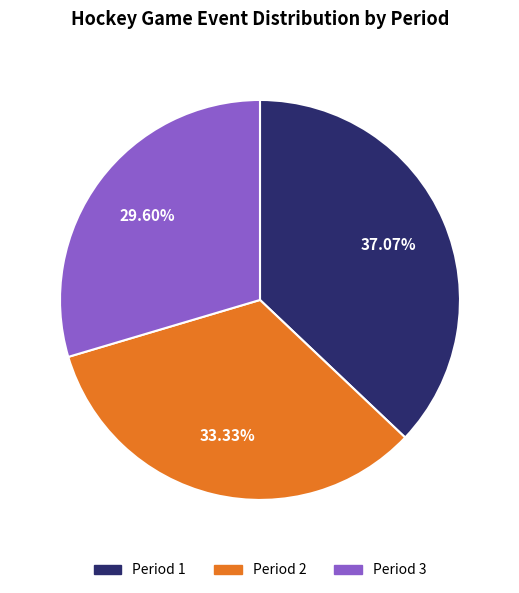

To the nearest percent, what is the average slice percentage?

33%